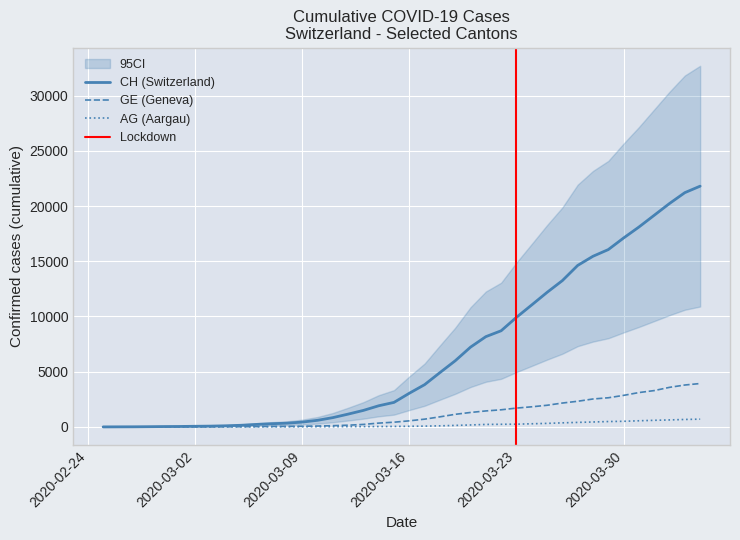

What is the maximum value for GE (Geneva)?

3928